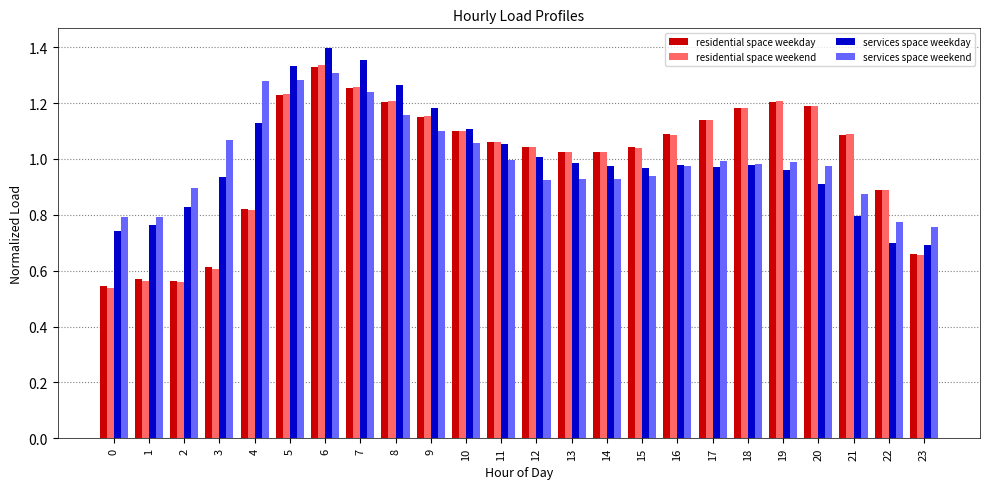

At which label does residential space weekday first exceed 1?

5